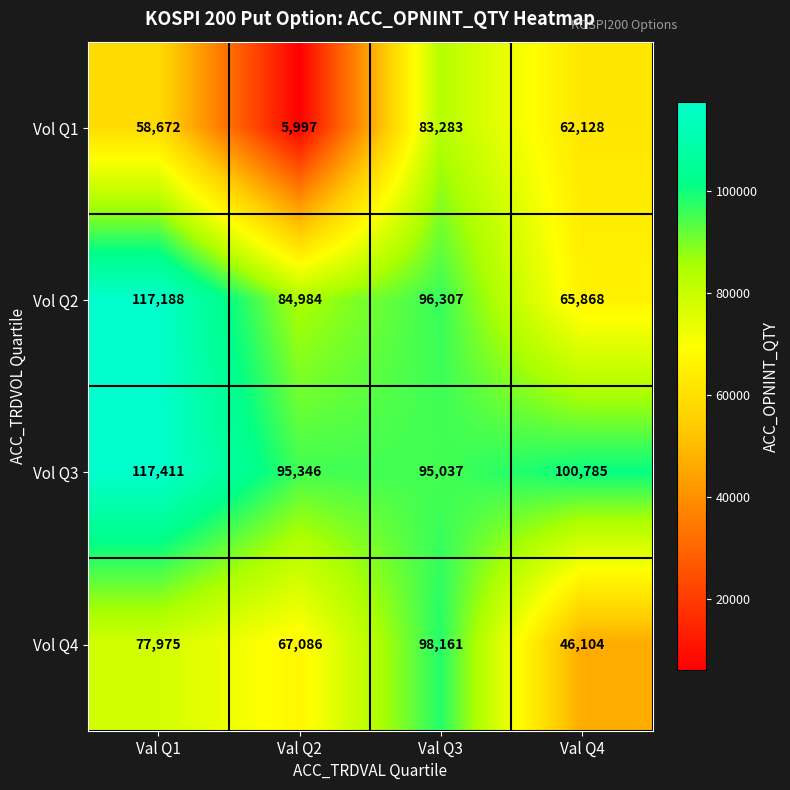

Which series changed the most between Val Q1 and Val Q2?

row_0